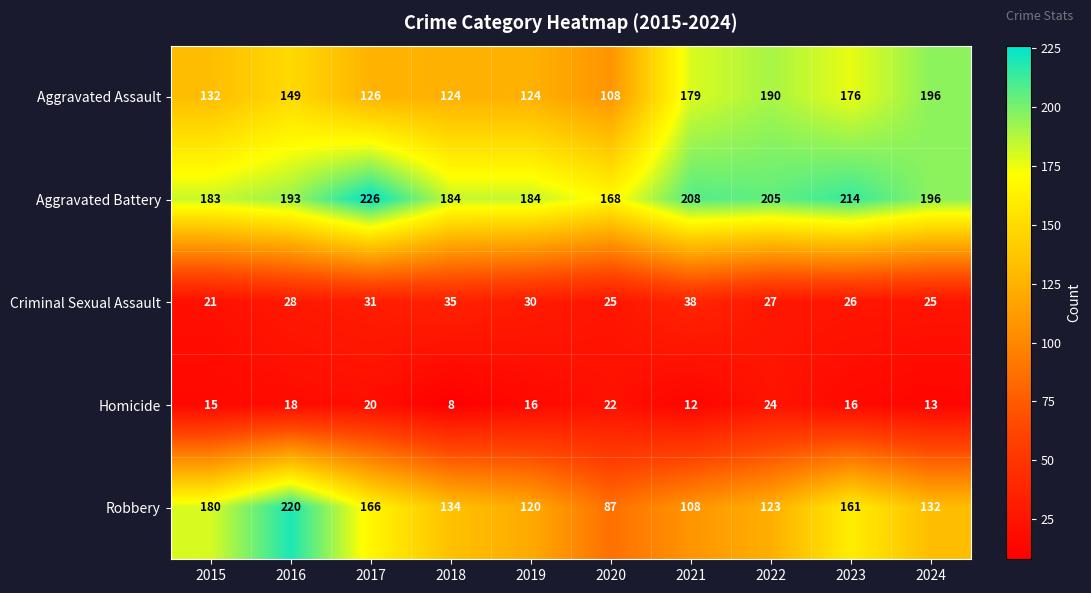

At which category is the sum across all series the highest?

2016